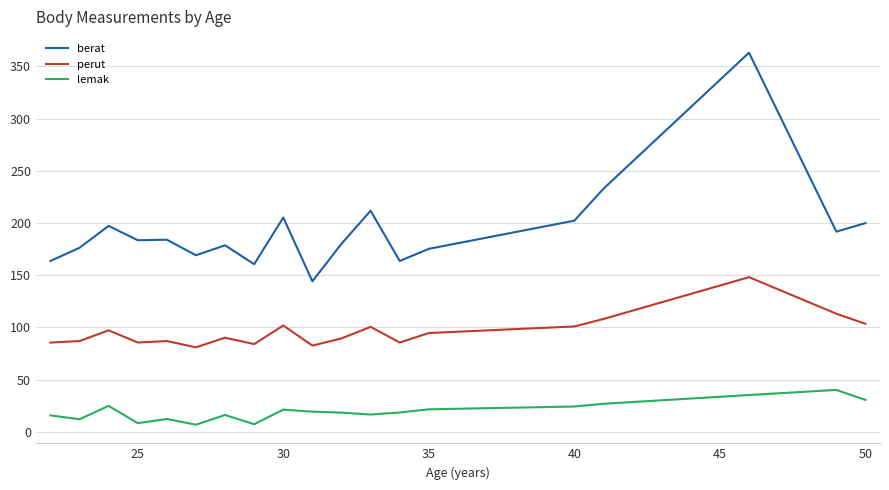

How many series are shown in this chart?

3